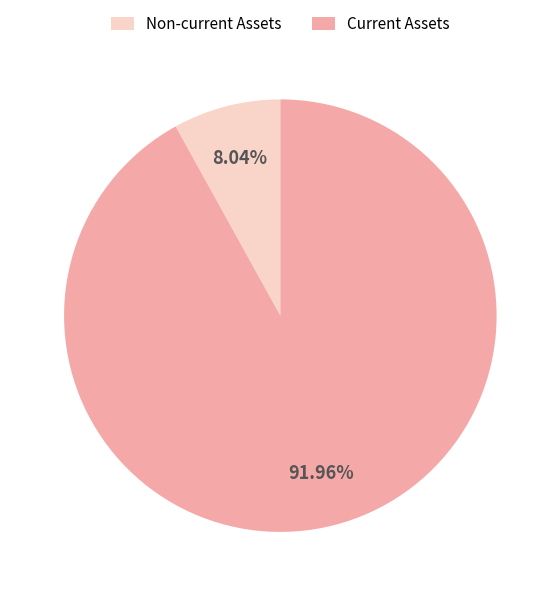

Which slice is the smallest?

Non-current Assets